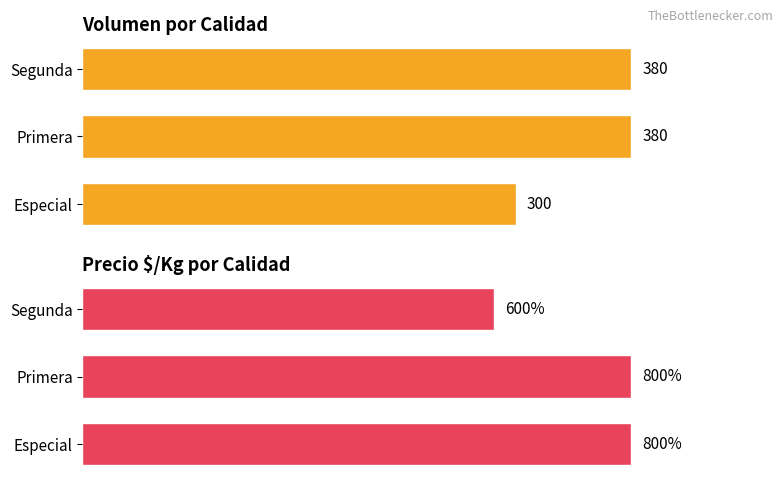

What is the average value of the Precio $/Kg series?

733